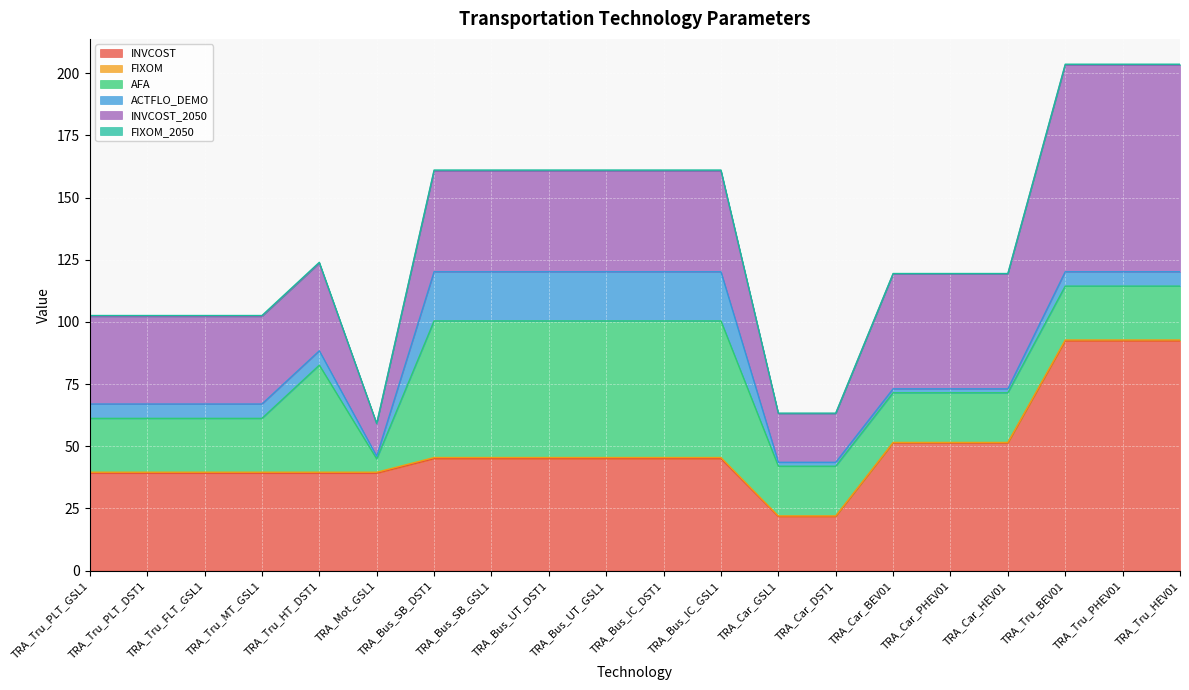

Where is INVCOST nearest to the value 57?

TRA_Car_BEV01